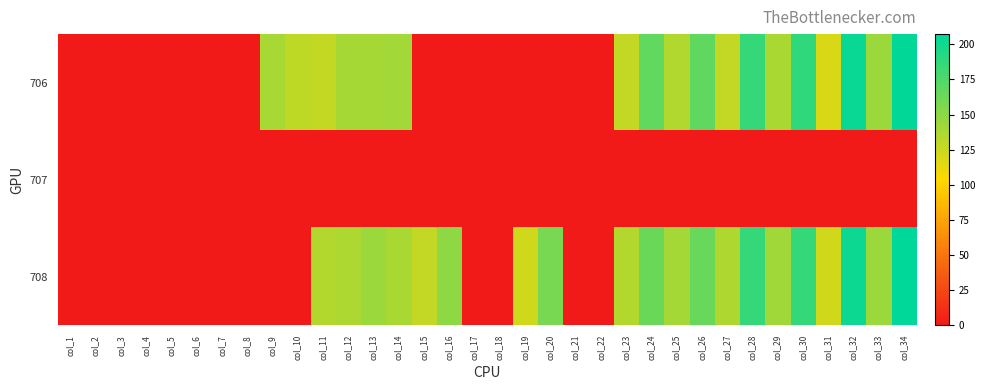

Rank the series at col_16 from lowest to highest value.

706, 707, 708